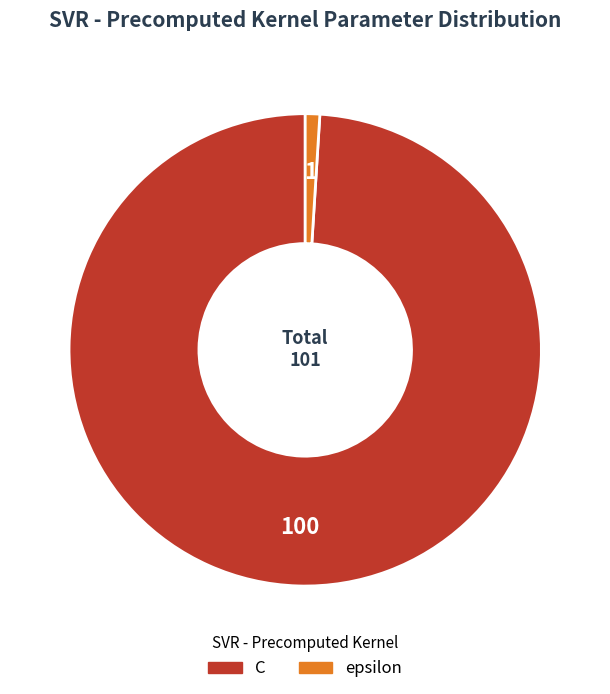

Is C the majority of the pie?

Yes